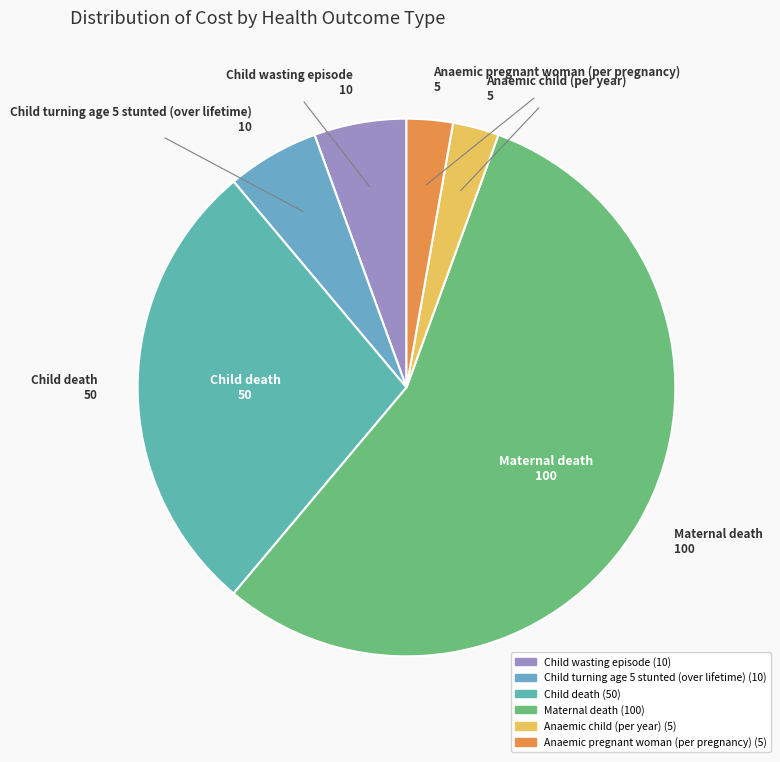

Is the sum of Child death and Child wasting episode greater than half?

No